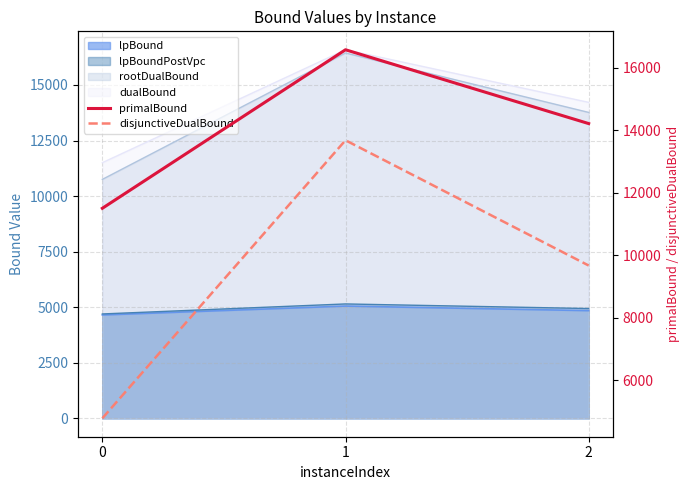

Is it true that primalBound equals 14218.1 at 2?

True